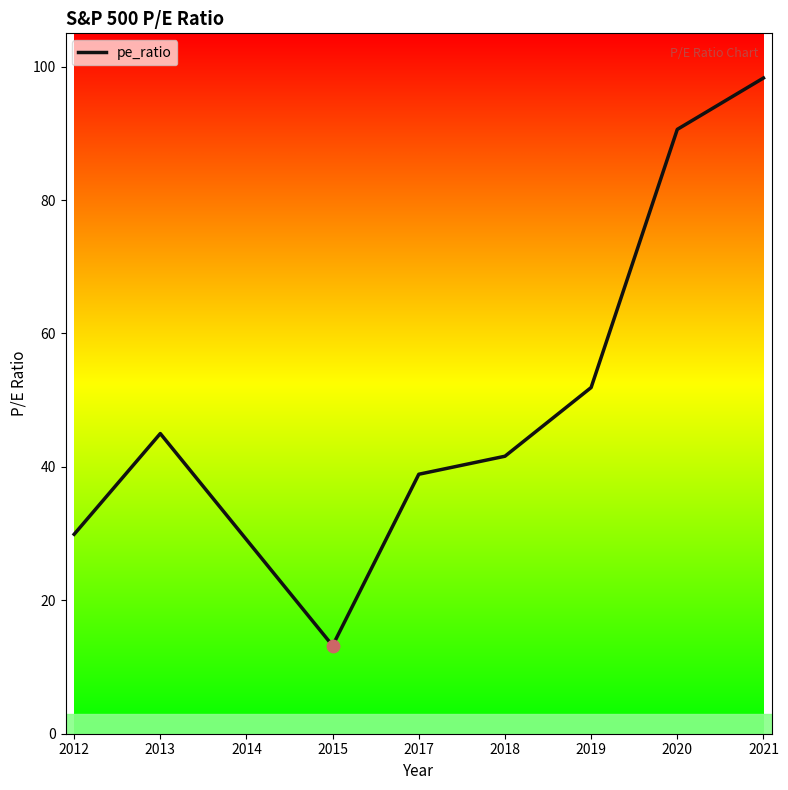

What is the change in value from 2019 to 2020?

+38.7